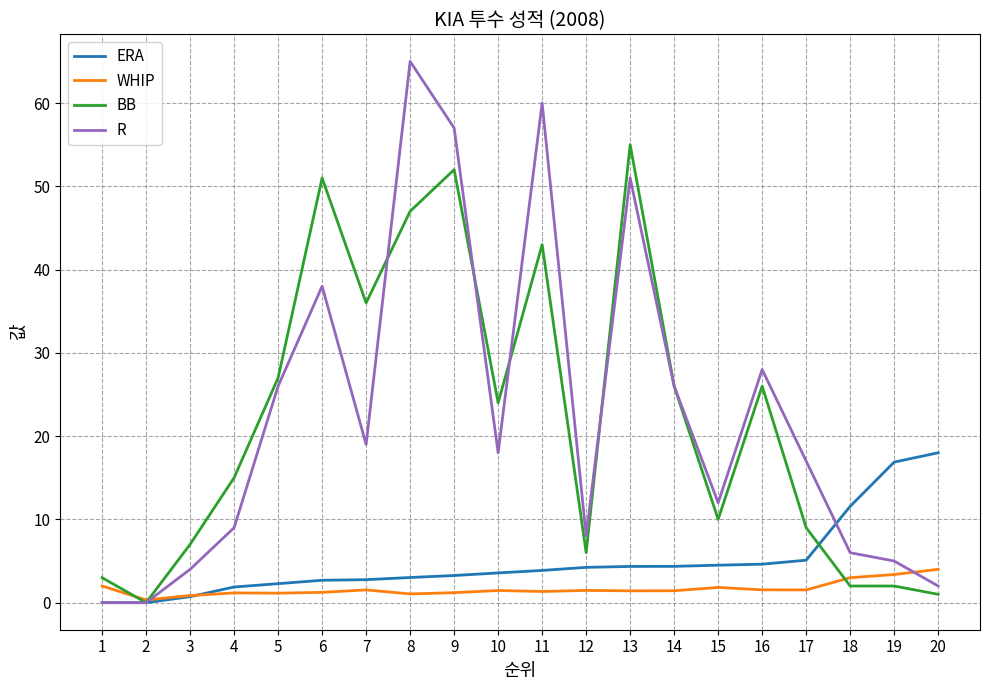

The value of R at 11 is 60.0. True or false?

True